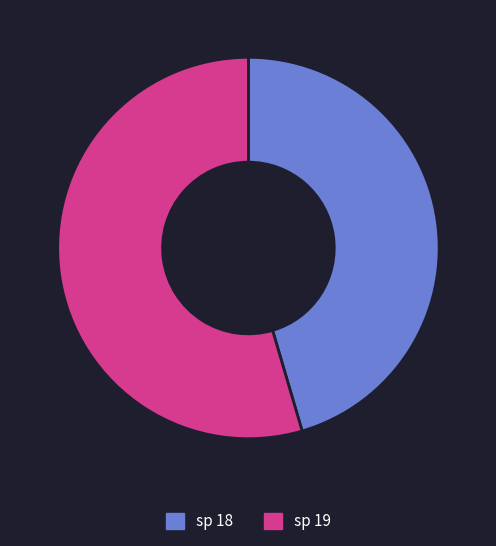

What is the smallest slice in the pie chart?

sp 18